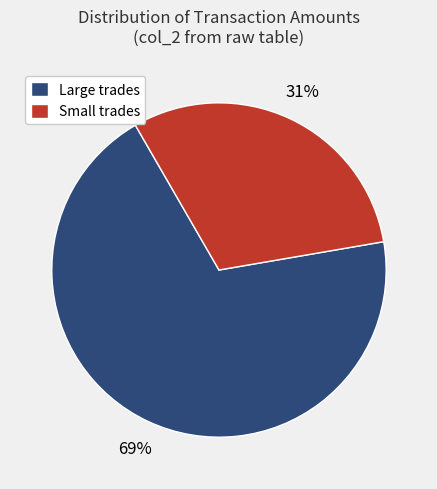

Is it true that Large trades is 69% of the pie?

True